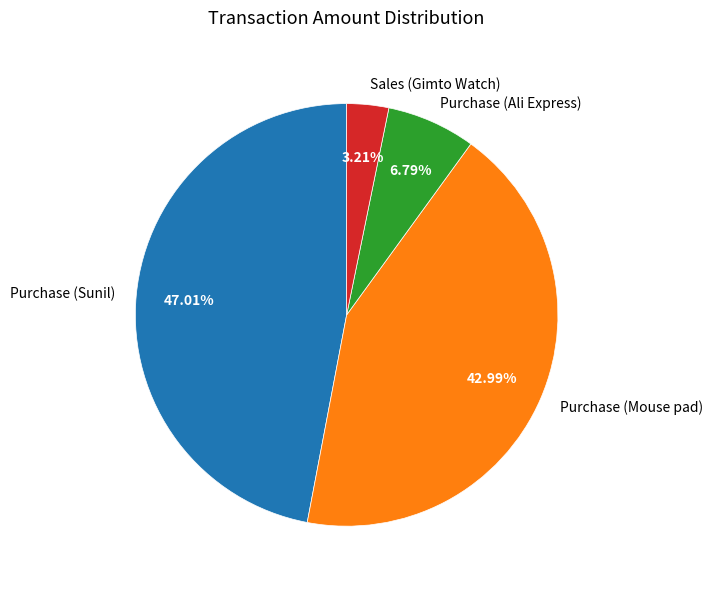

Combined, what portion of the pie is Purchase (Sunil) and Purchase (Mouse pad)?

90.0%